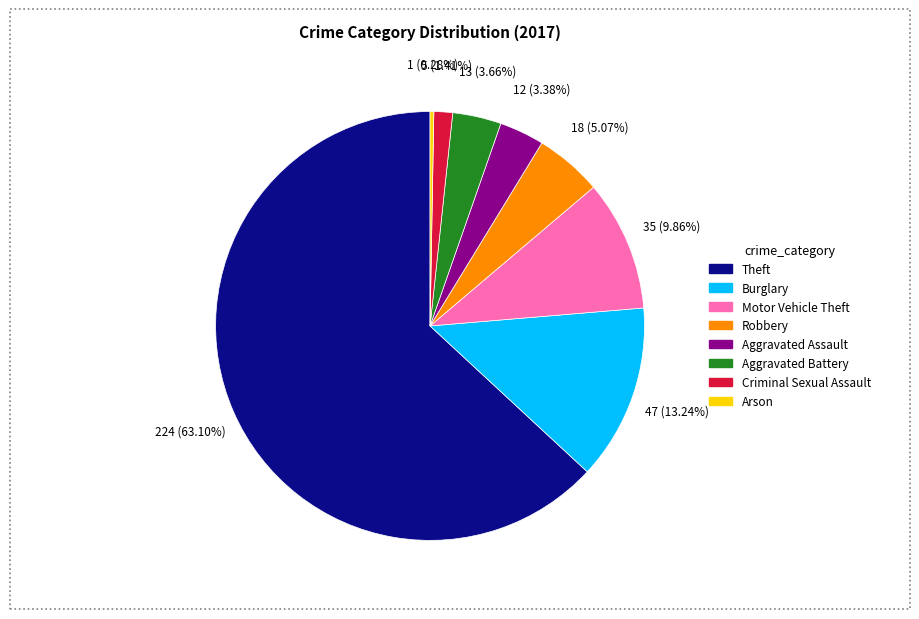

How many slices are in this pie chart?

8